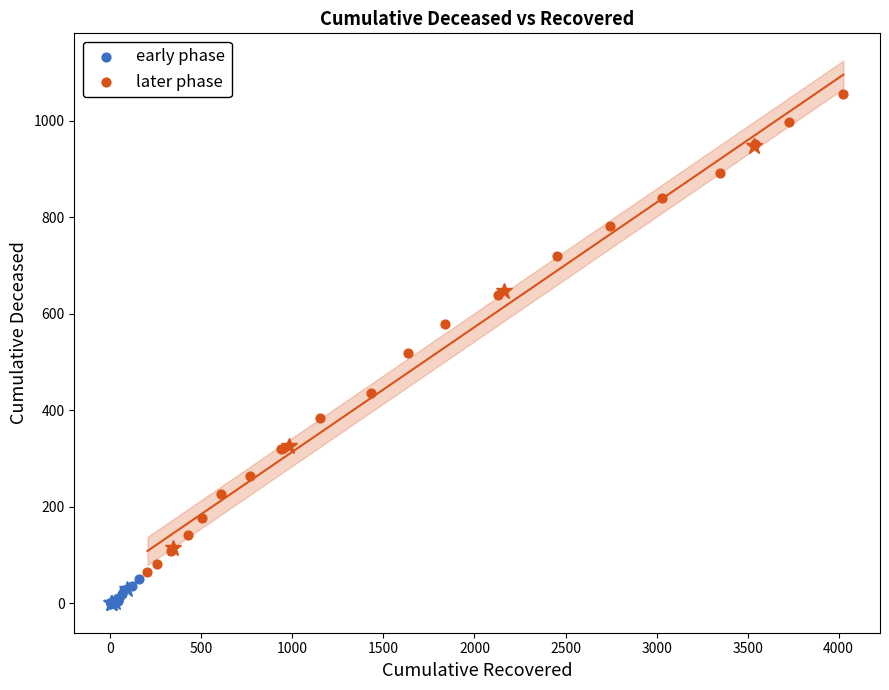

What are all the series names shown in the legend?

early phase, later phase